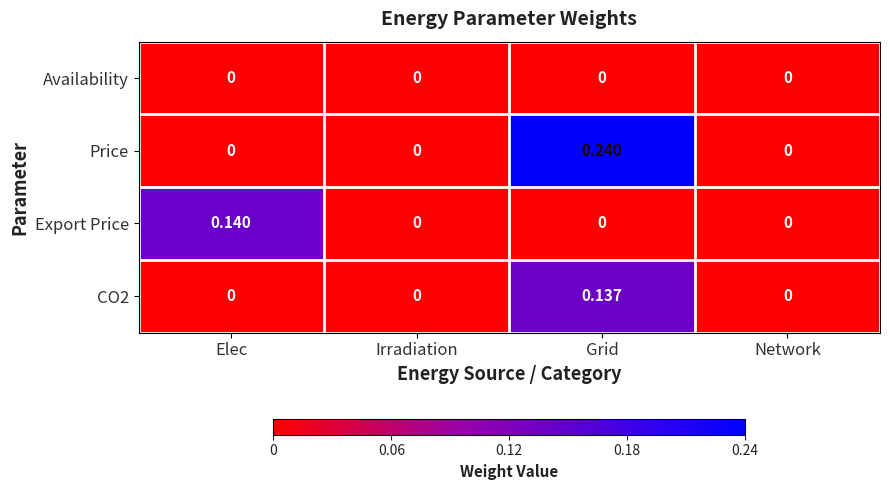

At which category is the sum across all series the highest?

Grid